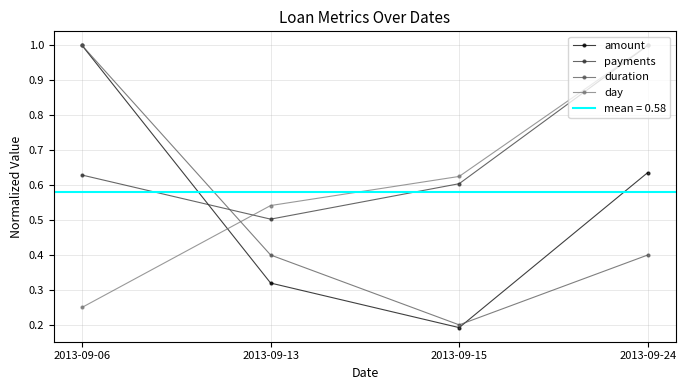

Between which two adjacent categories do duration and amount first intersect?

2013-09-15 and 2013-09-24